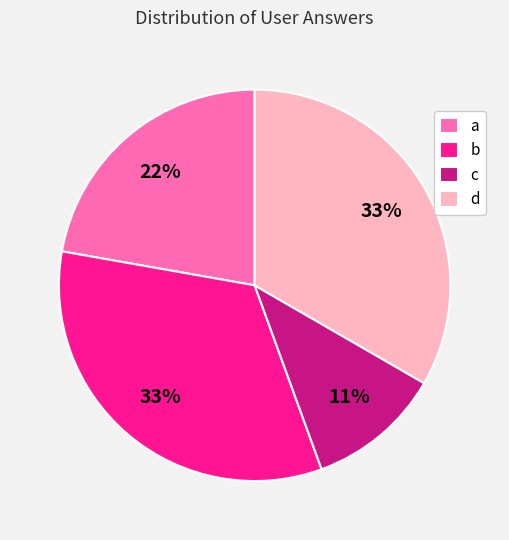

To the nearest percent, what percentage of the pie is c?

11%